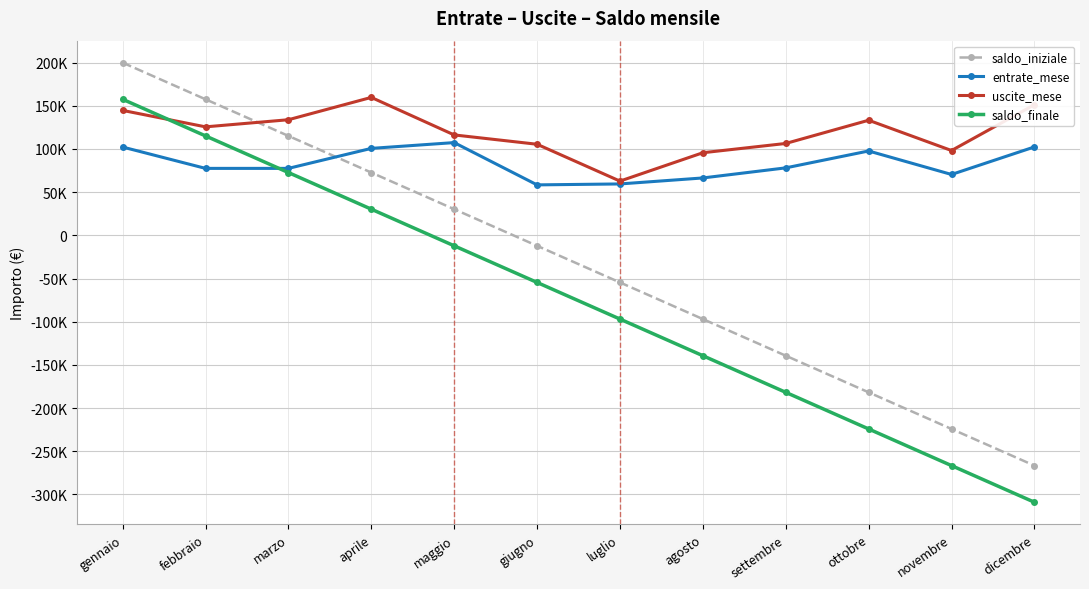

How many lines are shown in the chart?

4